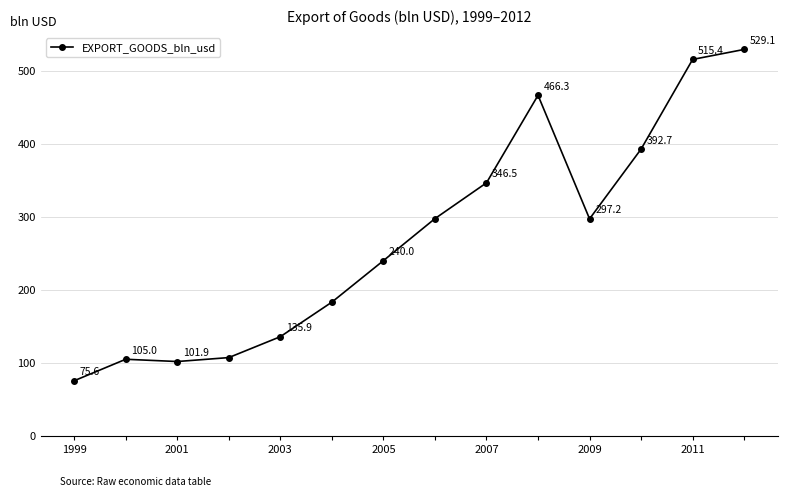

What is the value of the 6th point from the left?

183.2